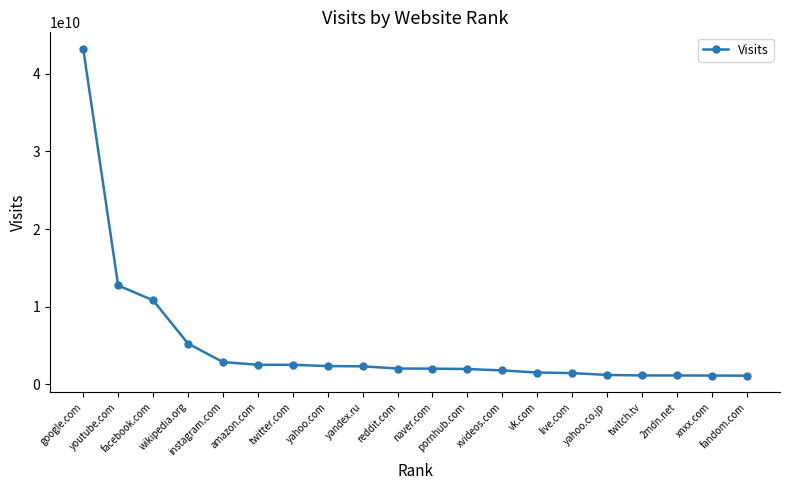

What position from the left is vk.com?

14